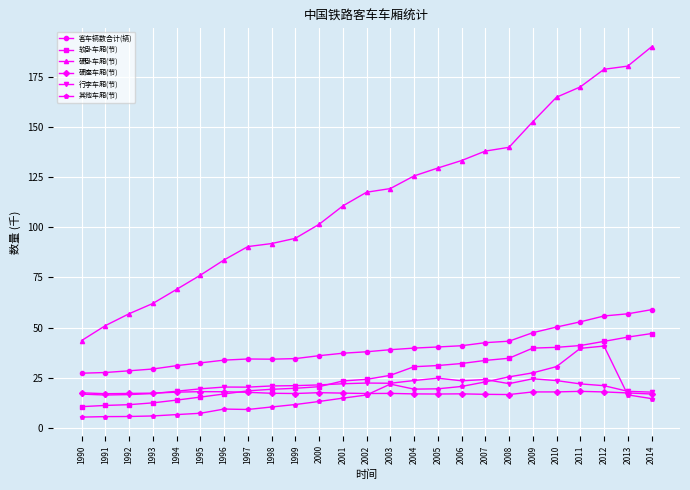

True or false: 行李车厢(节) has more than 2 interior local peaks.

True